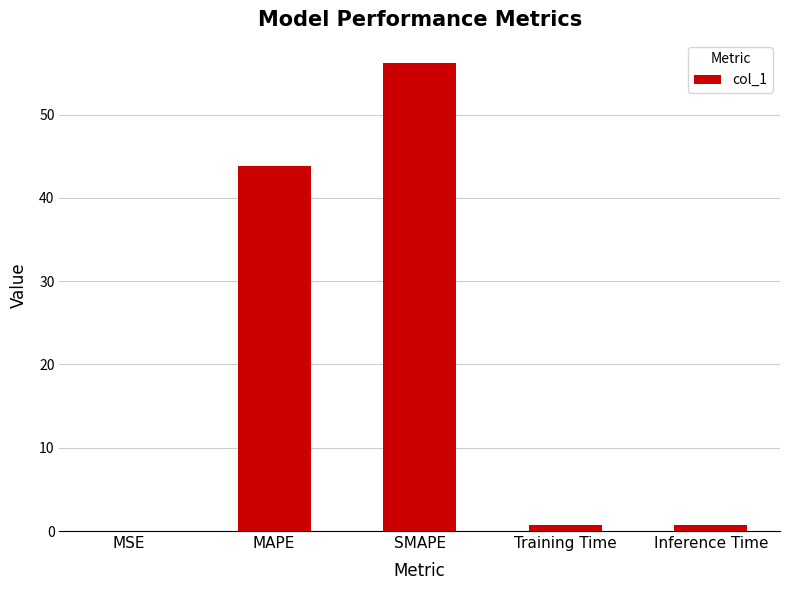

At which category does the chart reach its peak across all series?

SMAPE